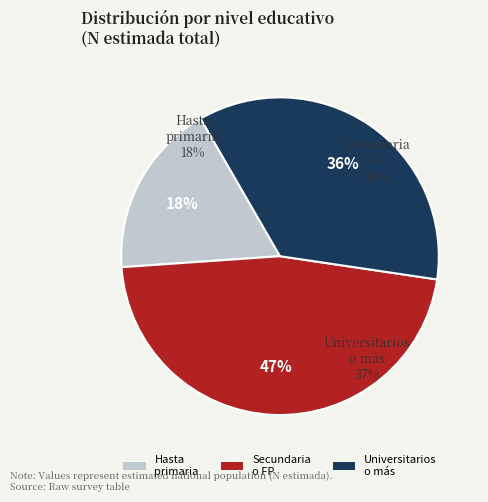

True or false: Estudios universitarios o más accounts for 36% of the total.

True